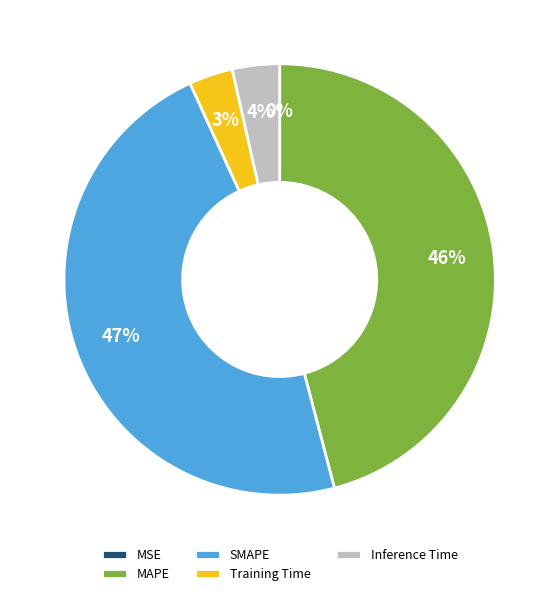

Does MAPE account for over 50% of the chart?

No